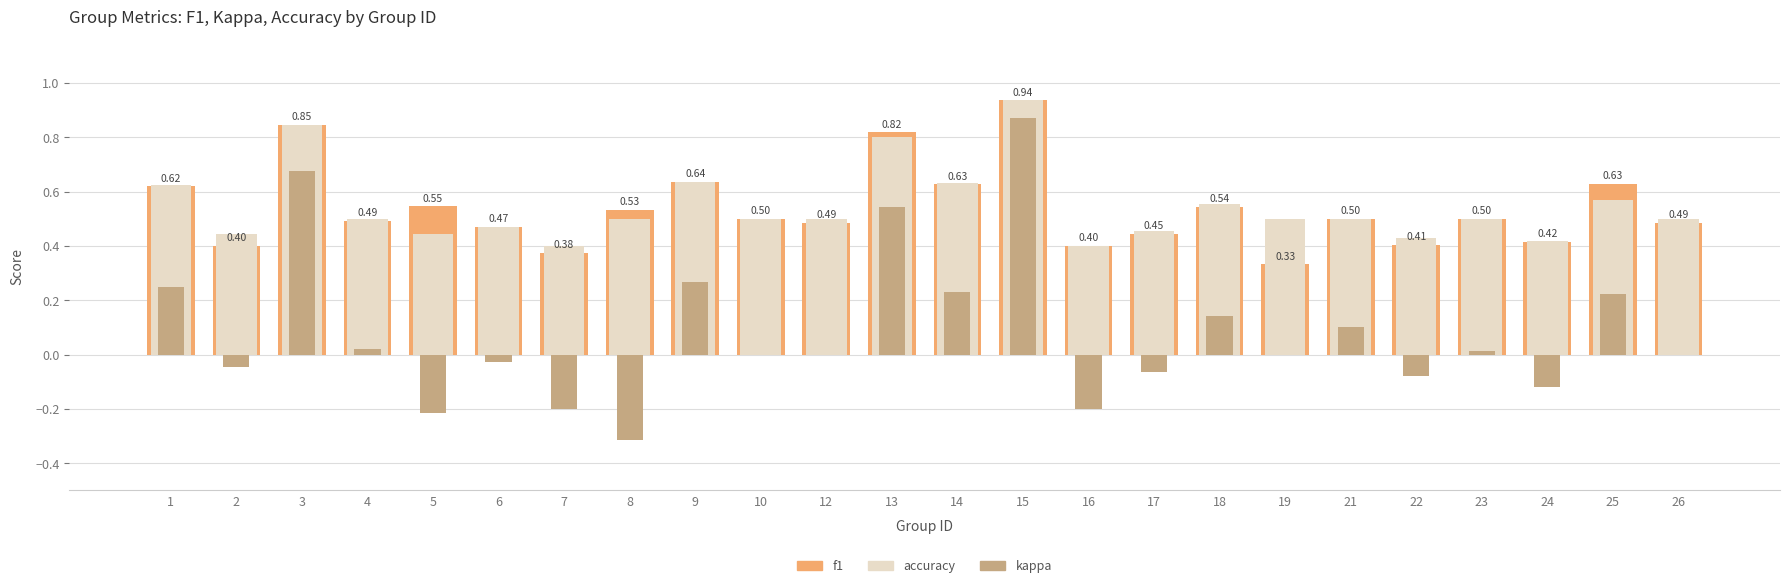

What is the total value across all series at 23?

1.0